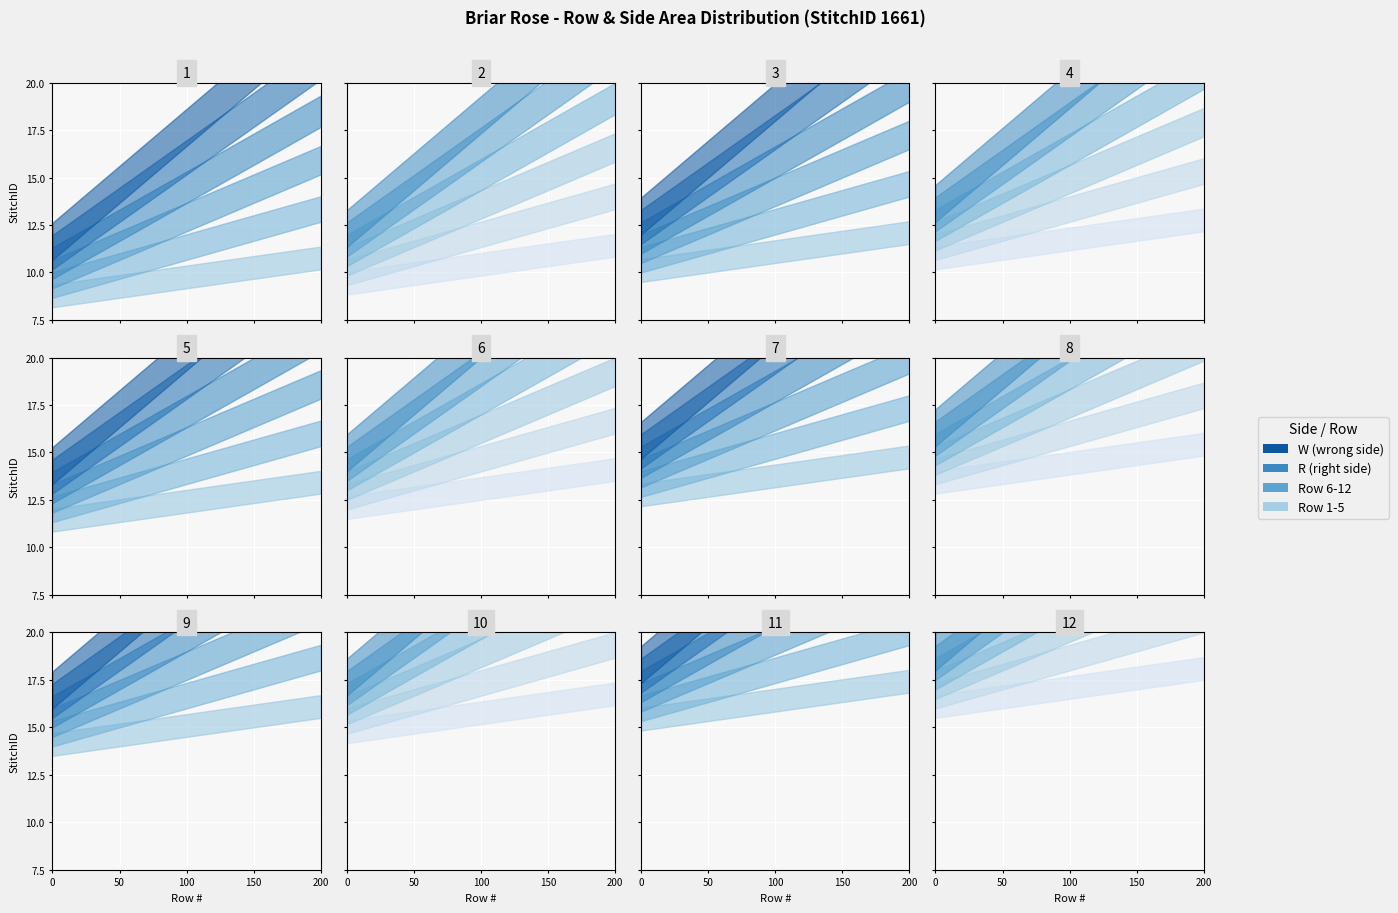

What is the sum of the W values at 2 and 5?

12